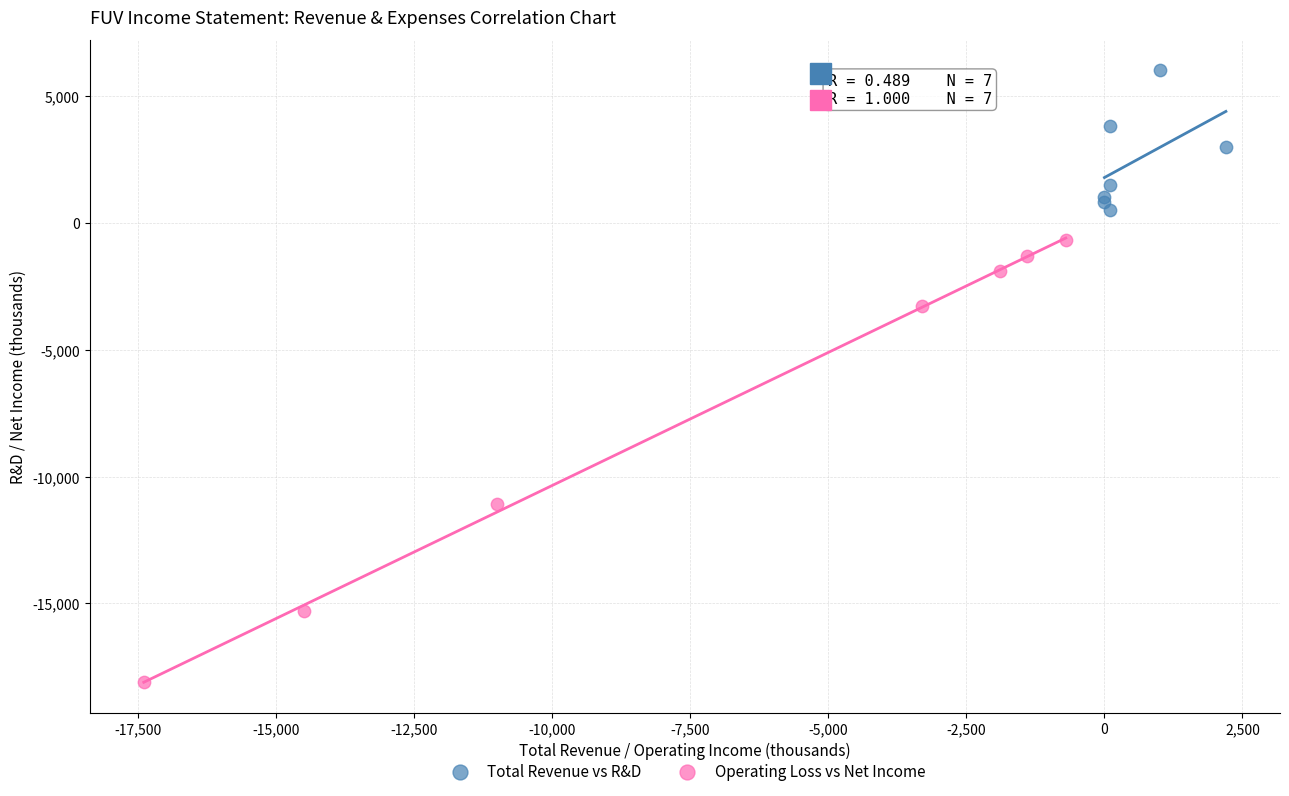

Which series contains the highest Y value?

Total Revenue vs R&D